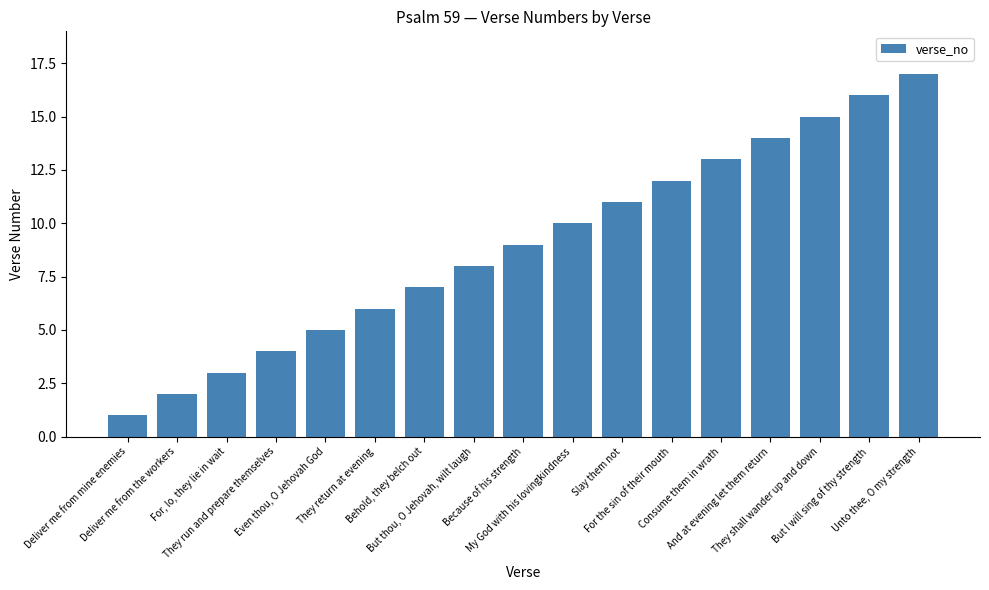

Reading right to left, transcribe all the data shown in this chart.

Unto thee, O my strength=17	But I will sing of thy strength=16	They shall wander up and down=15	And at evening let them return=14	Consume them in wrath=13	For the sin of their mouth=12	Slay them not=11	My God with his lovingkindness=10	Because of his strength=9	But thou, O Jehovah, wilt laugh=8	Behold, they belch out=7	They return at evening=6	Even thou, O Jehovah God=5	They run and prepare themselves=4	For, lo, they lie in wait=3	Deliver me from the workers=2	Deliver me from mine enemies=1